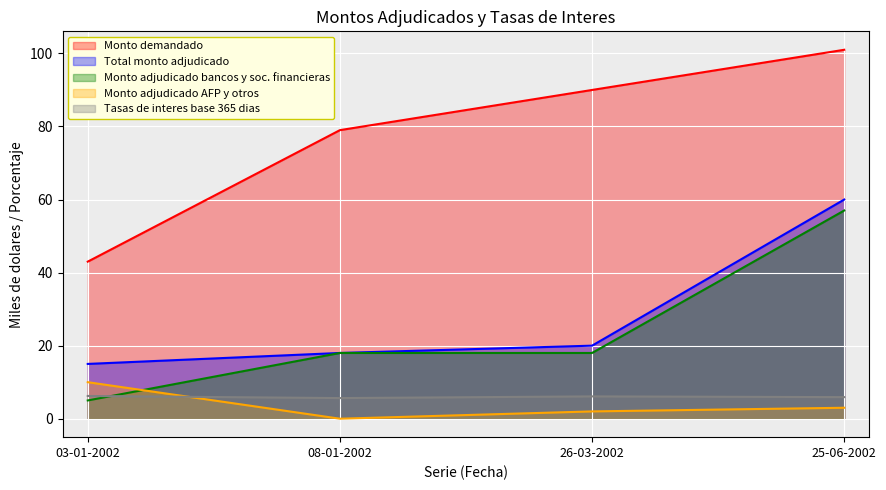

Is the value of Monto adjudicado bancos y soc. financieras at 08-01-2002 greater than the value of Monto demandado at 25-06-2002?

No